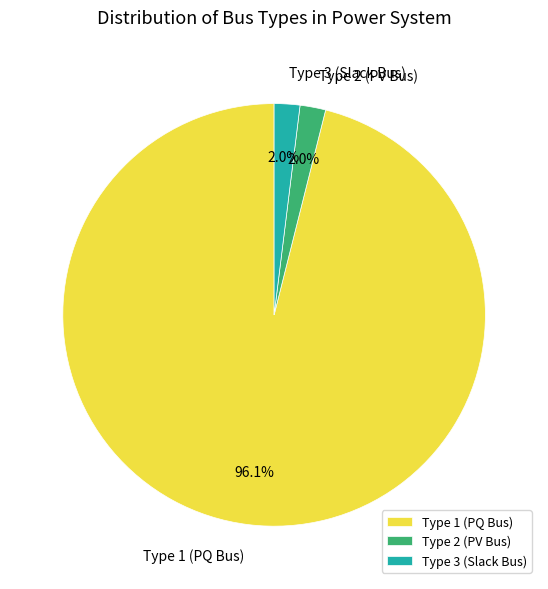

Which has a higher value, Type 2 (PV Bus) or Type 1 (PQ Bus)?

Type 1 (PQ Bus)